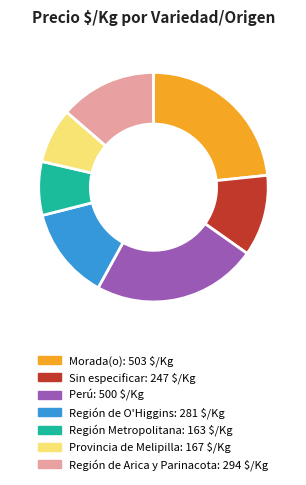

Is it true that Región Metropolitana is 21% of the pie?

False